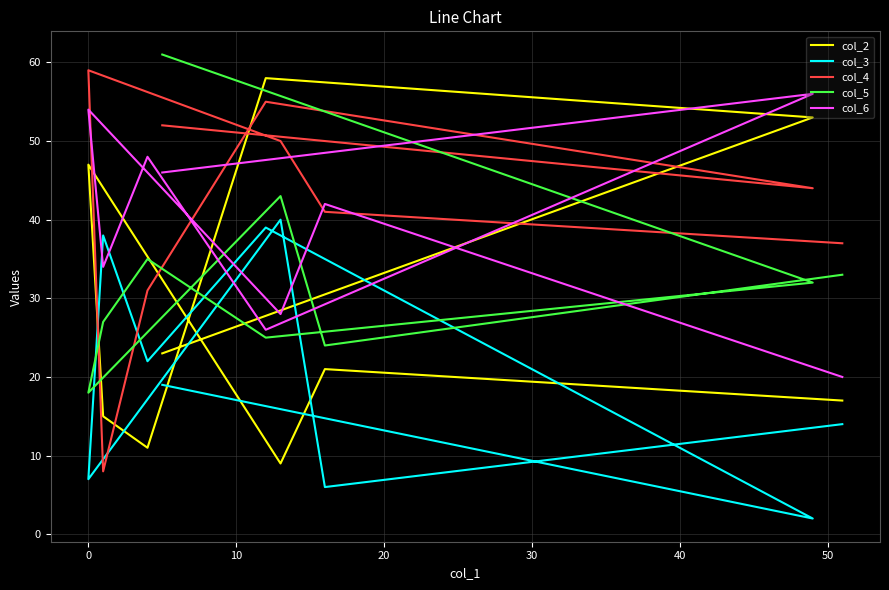

Is it true that col_3 equals 63 at 10?

False